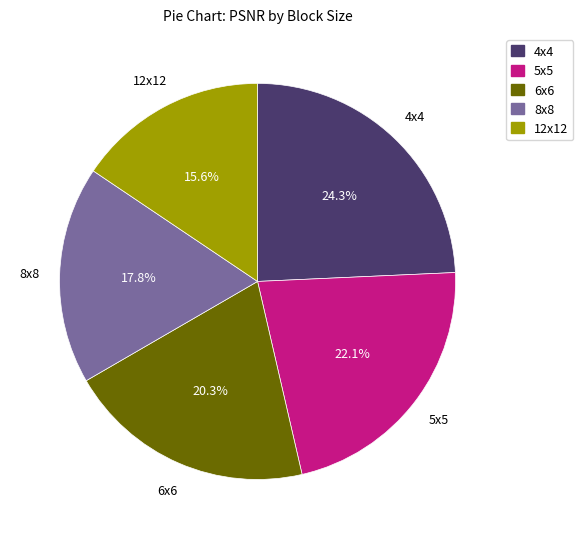

What is the largest slice in the pie chart?

4x4